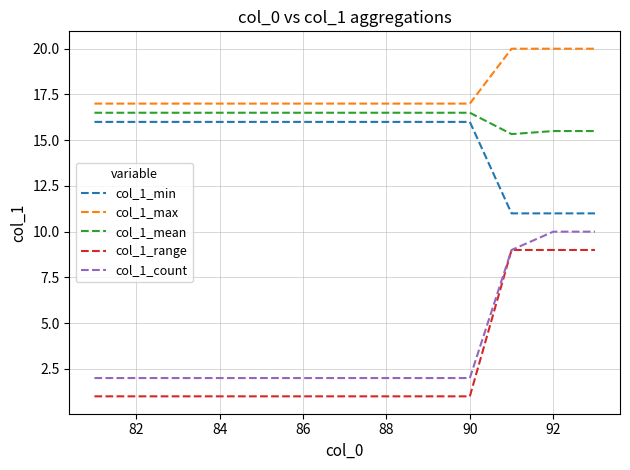

What is the highest value of the col_1_count series?

10.0